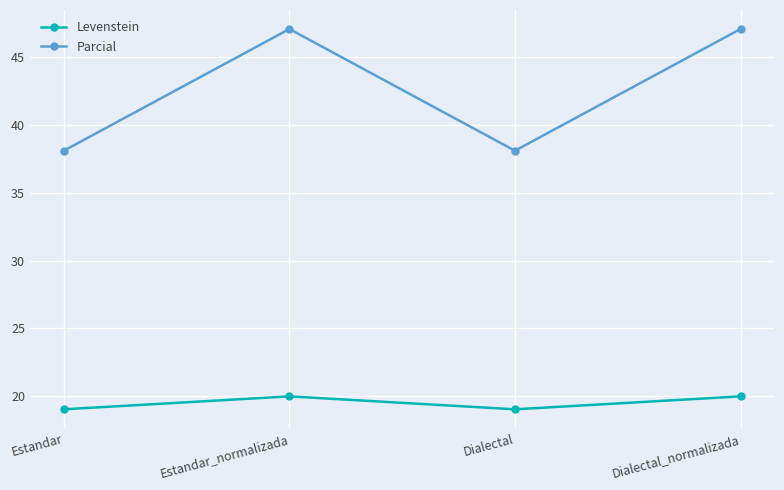

At which category does Levenstein reach its first local valley?

Dialectal